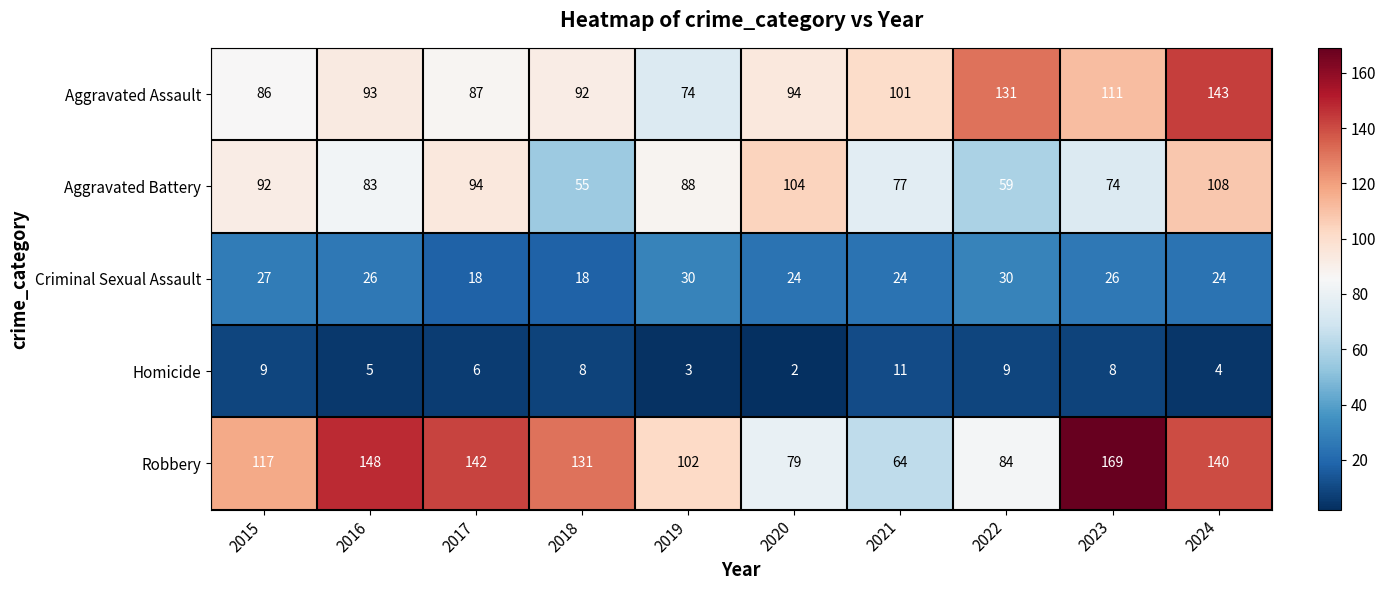

The Aggravated Battery series shows 33 at 2023. True or false?

False